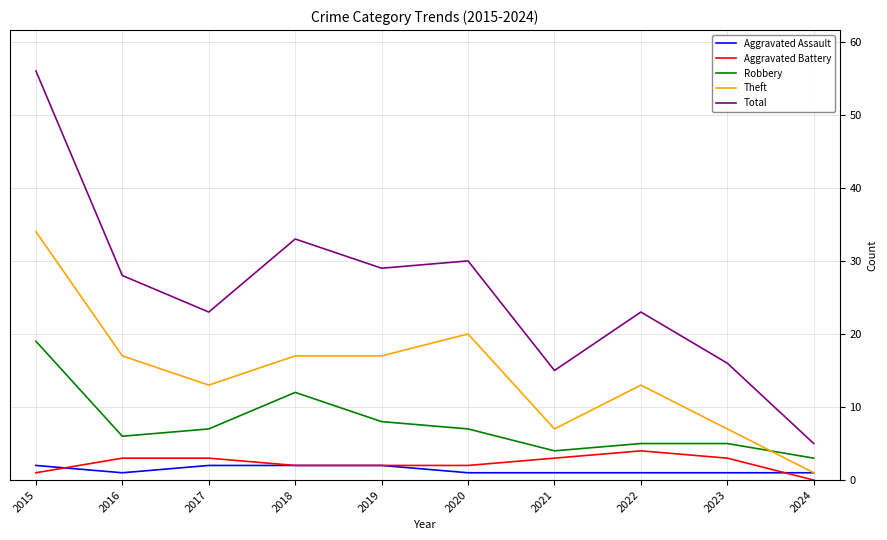

Where is the first local minimum for Total?

2017